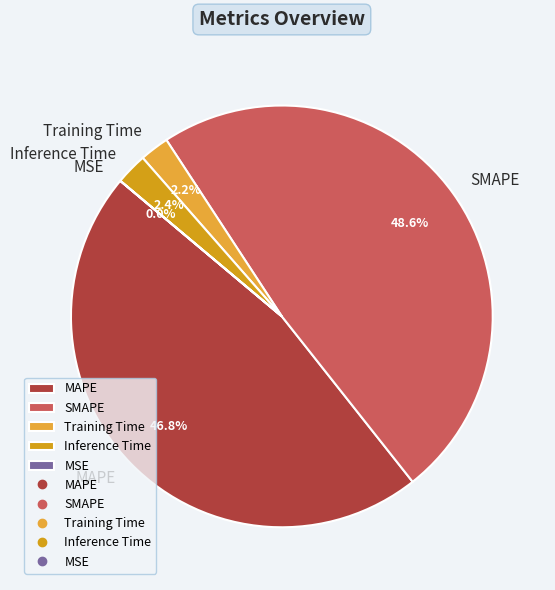

What is the total percentage of Inference Time and MAPE?

49.2%